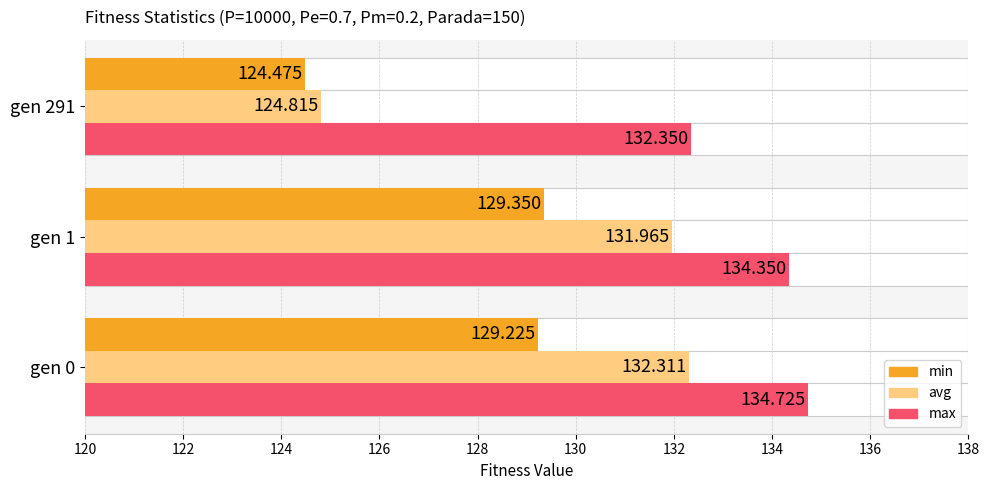

Reading left to right, transcribe all the data shown in this chart.

min: gen 0=129.2	gen 1=129.3	gen 291=124.5
max: gen 0=134.7	gen 1=134.3	gen 291=132.3
avg: gen 0=132.3	gen 1=132.0	gen 291=124.8